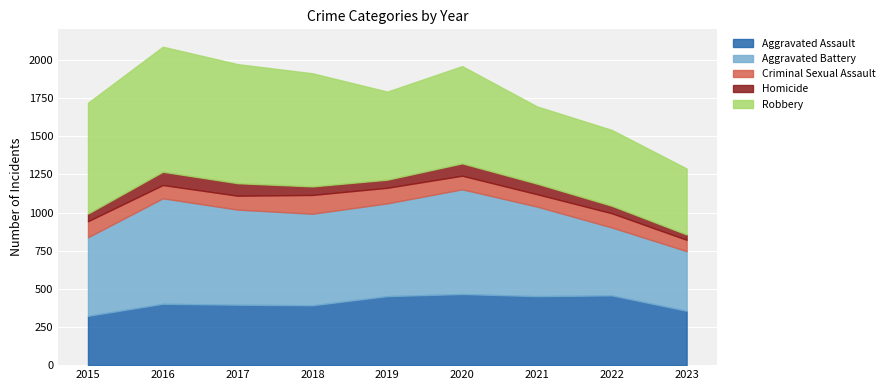

At which label is Aggravated Battery closest to 541?

2015